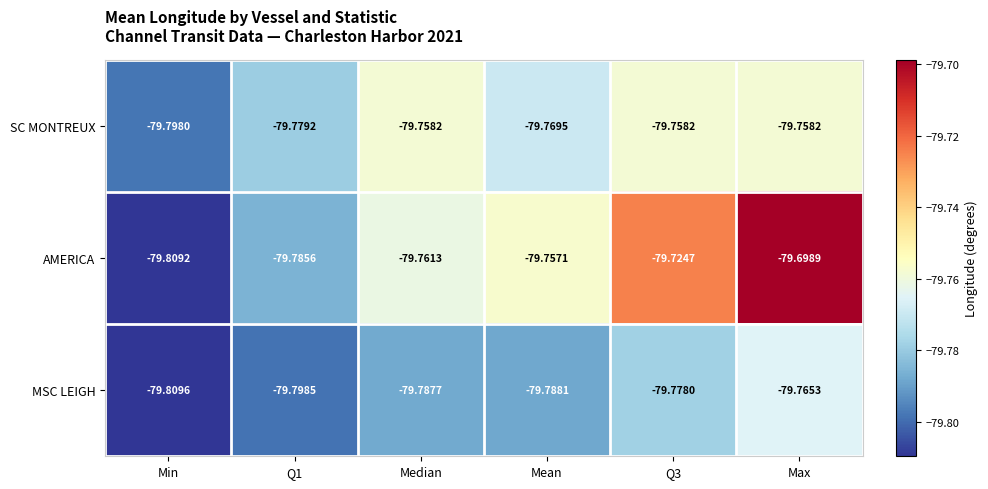

Which category has the lowest value in the AMERICA series?

Min